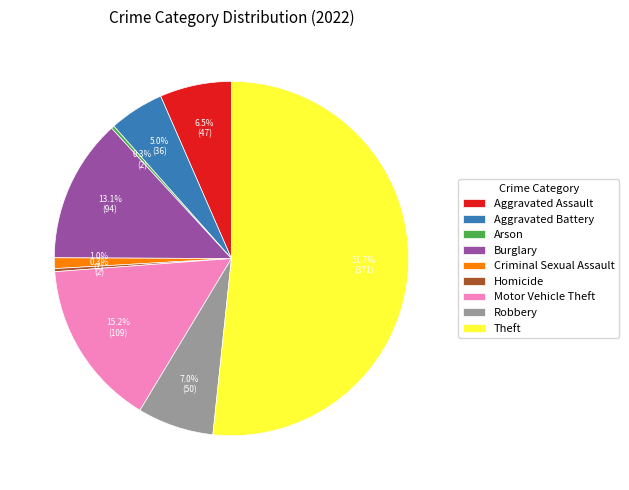

Which has a higher value, Burglary or Criminal Sexual Assault?

Burglary